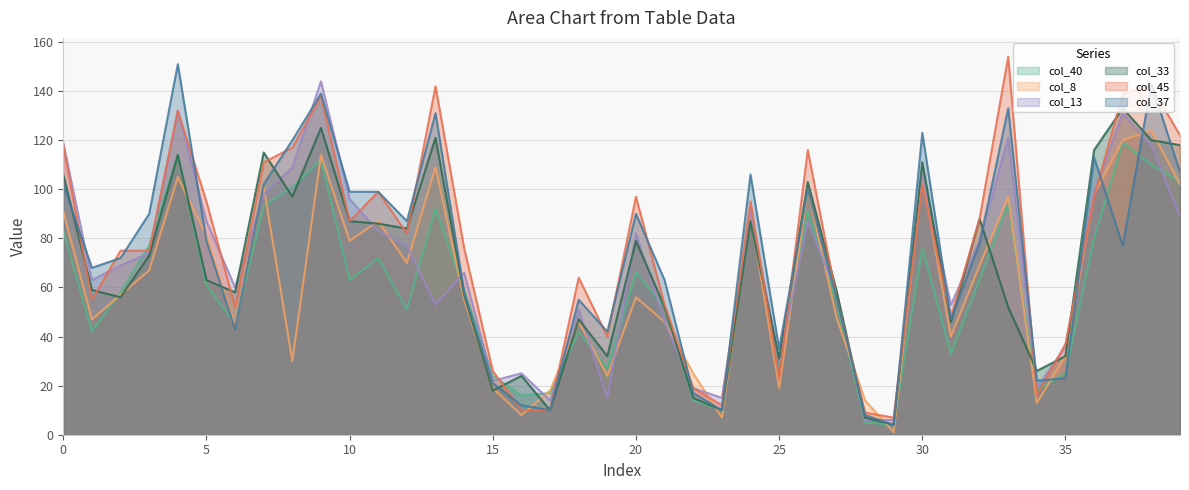

What is the difference between the col_40 values at 18 and 20?

24